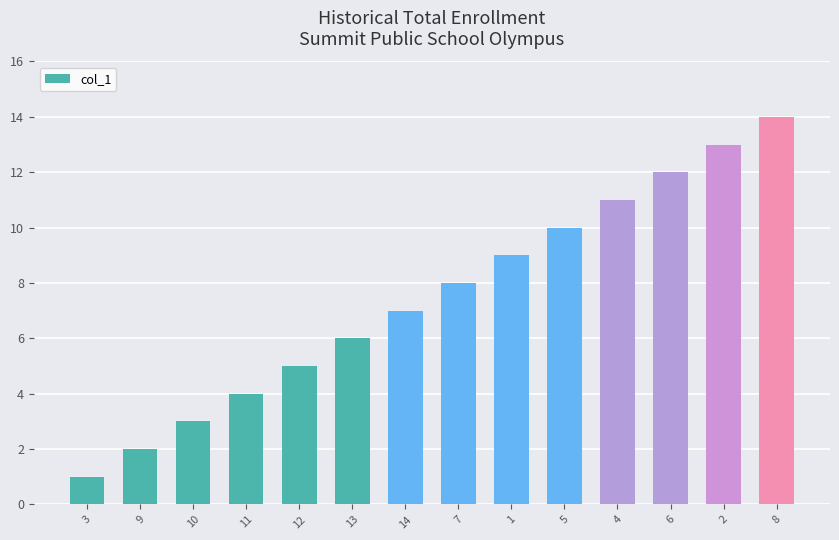

Rank the categories by value from highest to lowest.

8, 2, 6, 4, 5, 1, 7, 14, 13, 12, 11, 10, 9, 3